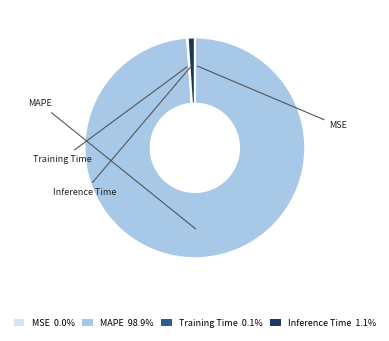

Does MAPE 98.9% represent more than half of the total?

Yes